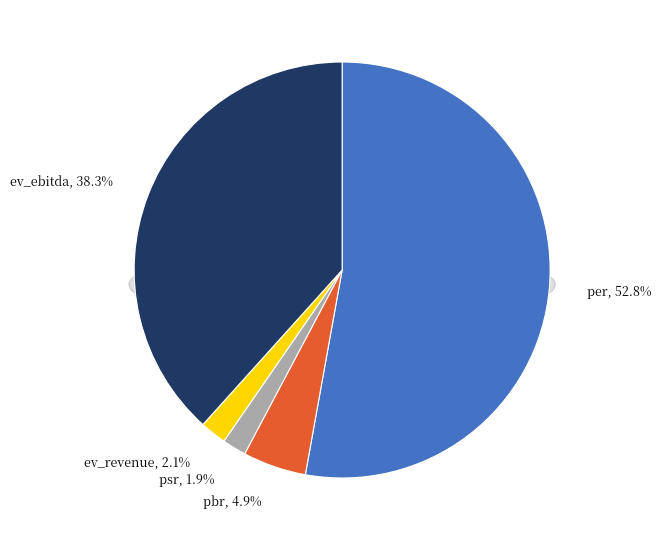

True or false: pbr accounts for 5% of the total.

True